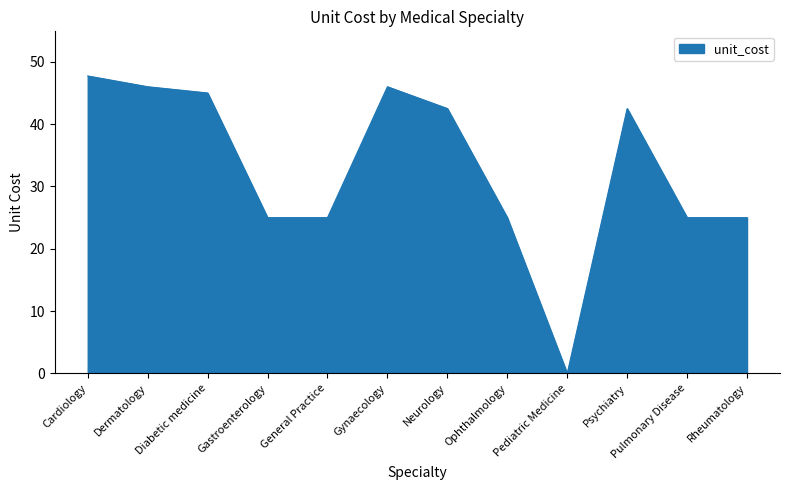

What is the sum of the values at Diabetic medicine and Neurology?

87.5